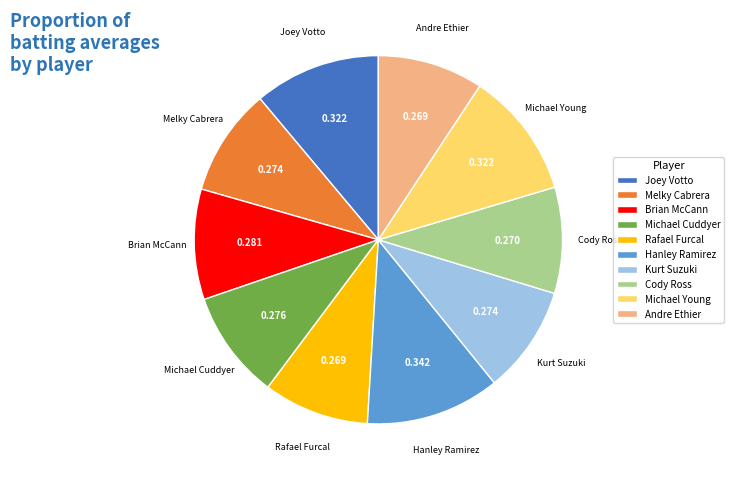

Which category has the biggest portion of the pie?

Hanley Ramirez